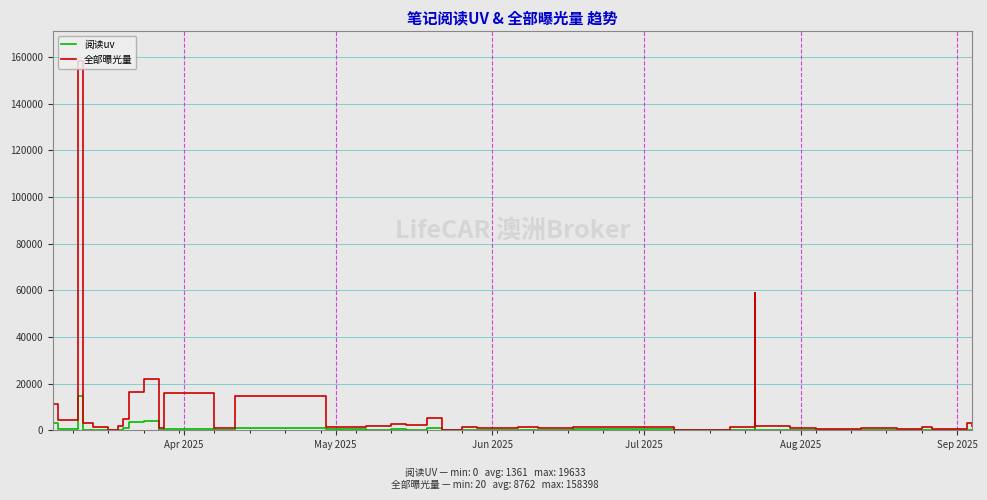

Is this an area chart (filled region under the line)?

No